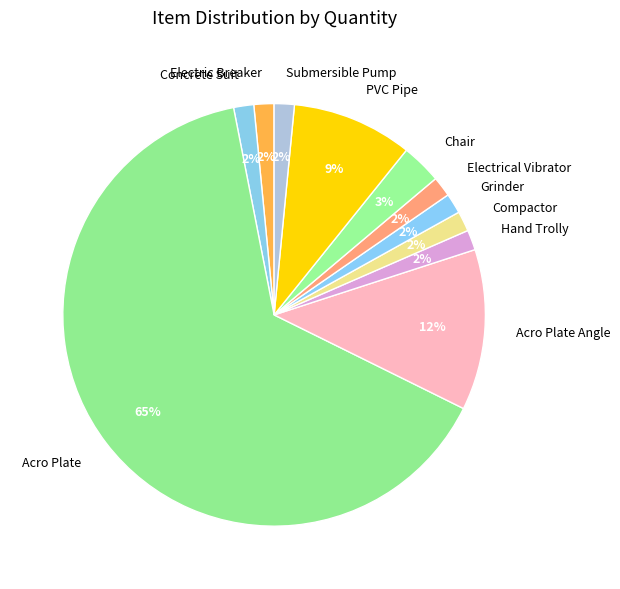

Do Hand Trolly and Electric Breaker together represent more than half of the pie?

No